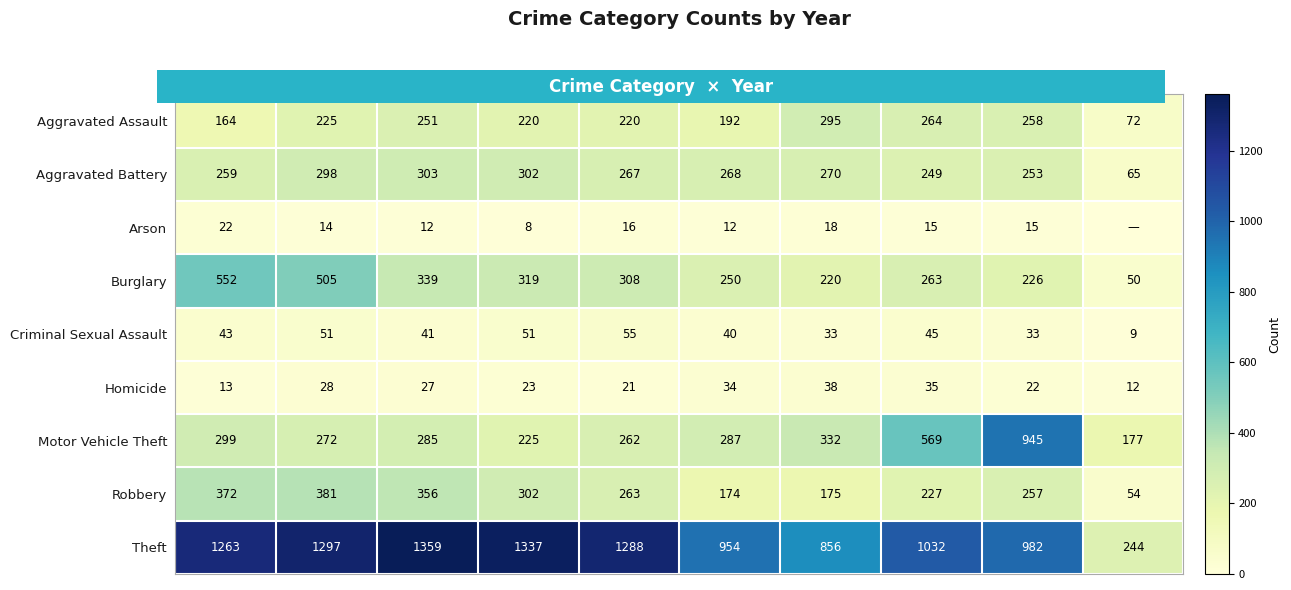

At which label does Arson reach its peak?

2015